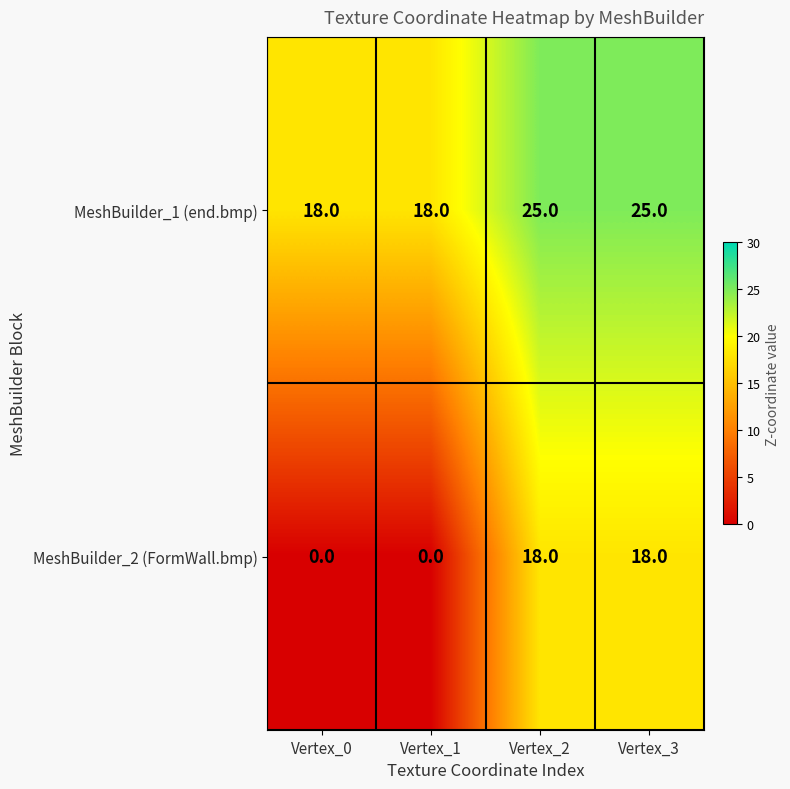

Which series changed the most between Vertex_0 and Vertex_3?

MeshBuilder_2 (FormWall.bmp)